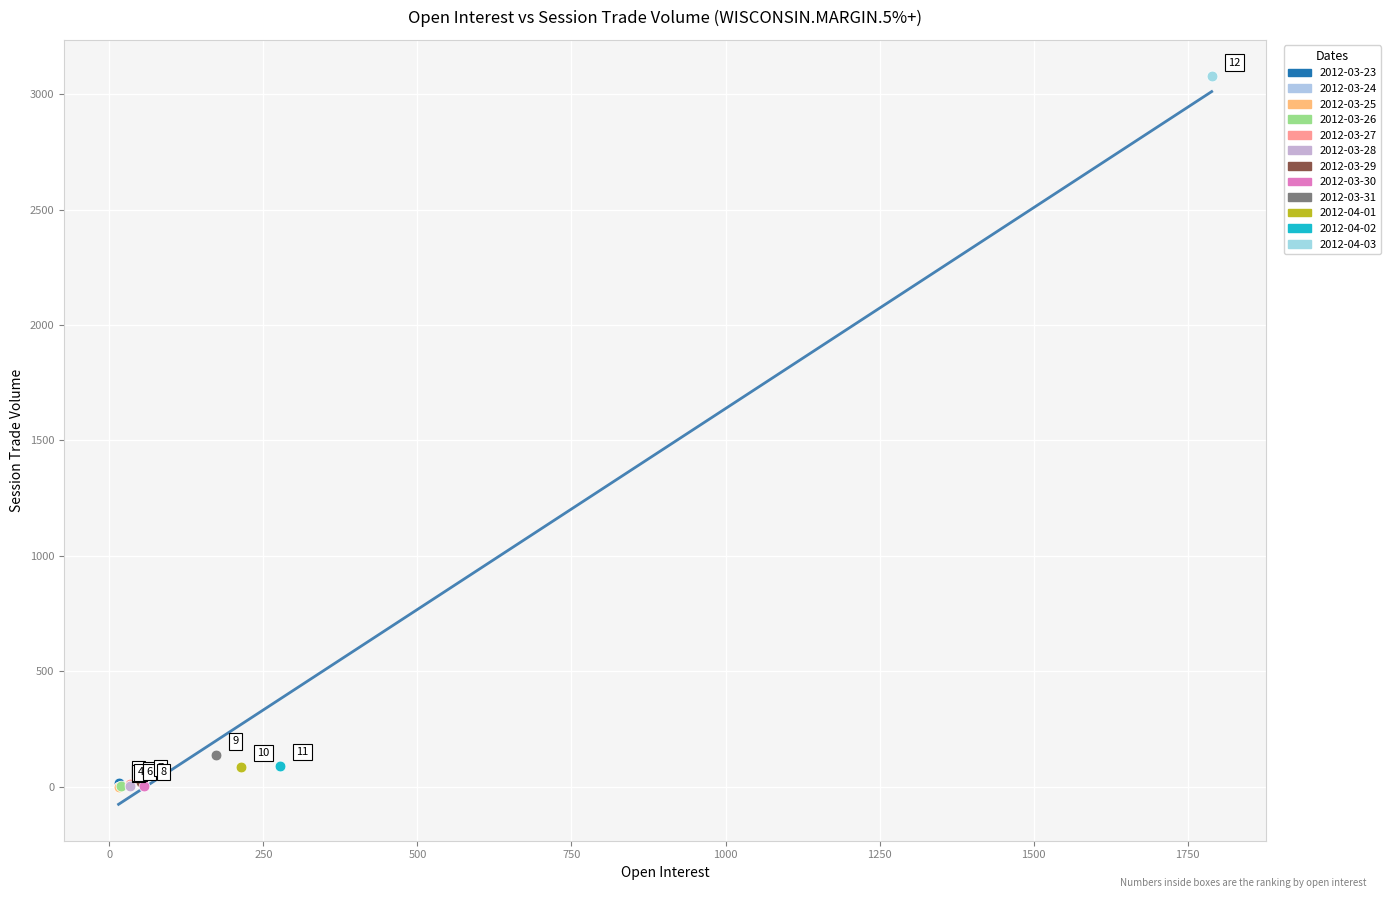

Which series reaches the minimum Y coordinate?

2012-03-24